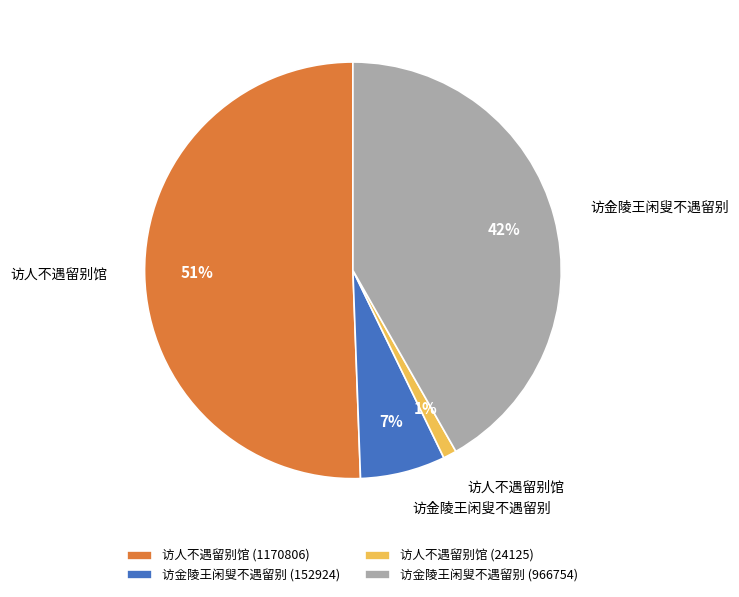

The 访人不遇留别馆 (24125) slice represents 1% of the pie. True or false?

True